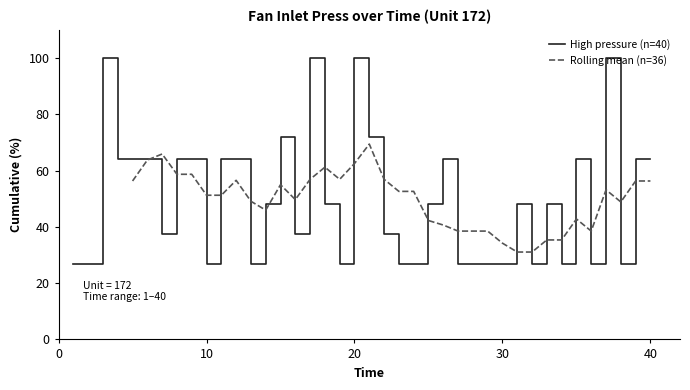

Rank the categories by value from lowest to highest.

1, 2, 10, 13, 19, 23, 24, 27, 28, 29, 30, 32, 34, 36, 38, 7, 16, 22, 14, 18, 25, 31, 33, 4, 5, 6, 8, 9, 11, 12, 26, 35, 39, 40, 15, 21, 3, 17, 20, 37